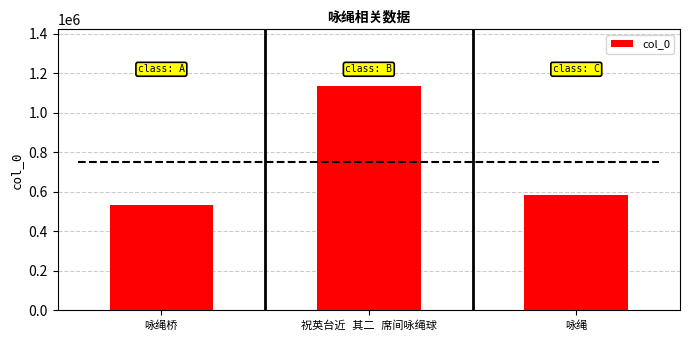

Where does the data first go above 583574?

祝英台近 其二 席间咏绳球